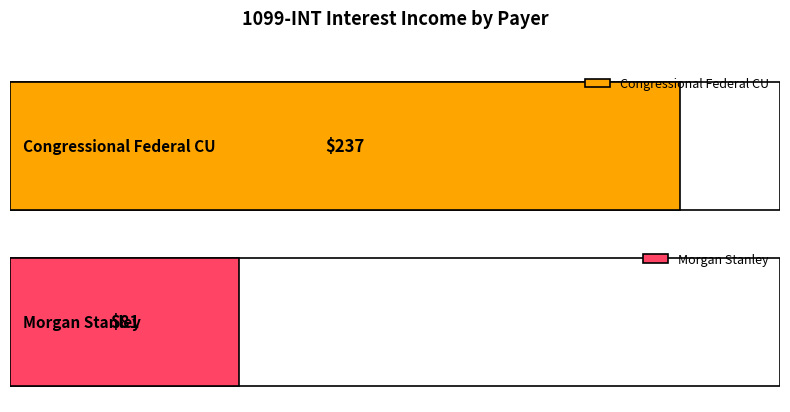

What is the change in value from Congressional Federal CU to Morgan Stanley?

-156